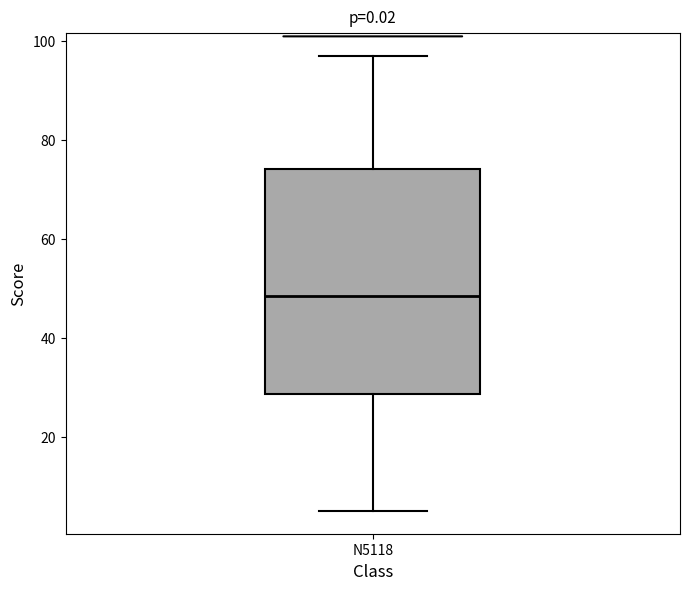

Transcribe this box plot: give where the median line is, the range the box spans, and where the two whiskers end, as read against the y-axis. The values are not printed on the chart, so give them approximately, as read against the axis.

median 48, box 28 to 74, whiskers 6 to 98